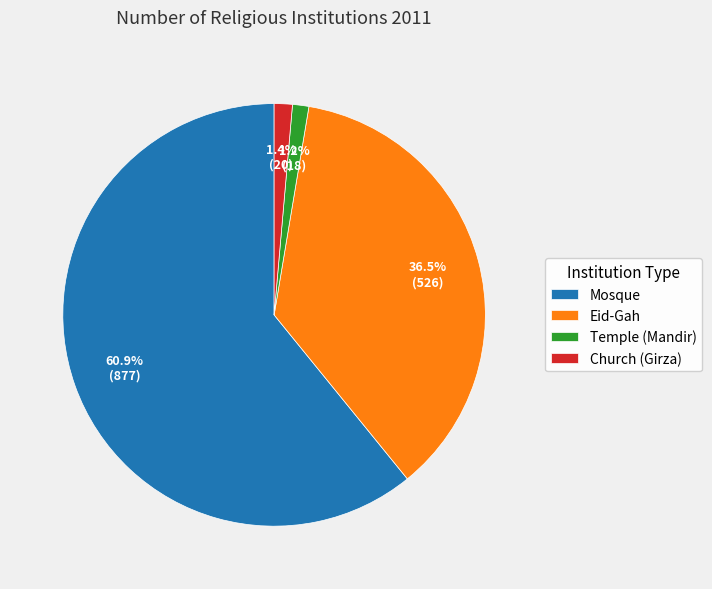

To the nearest percent, what is the average slice percentage?

25%